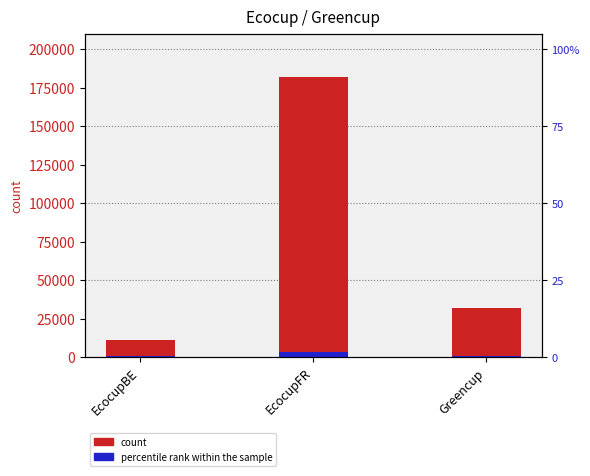

Reading left to right, transcribe all the data shown in this chart.

count: EcocupBE=11113.0	EcocupFR=181533.0	Greencup=31929.0
percentile rank within the sample: EcocupBE=1000.0	EcocupFR=3630.7	Greencup=1000.0